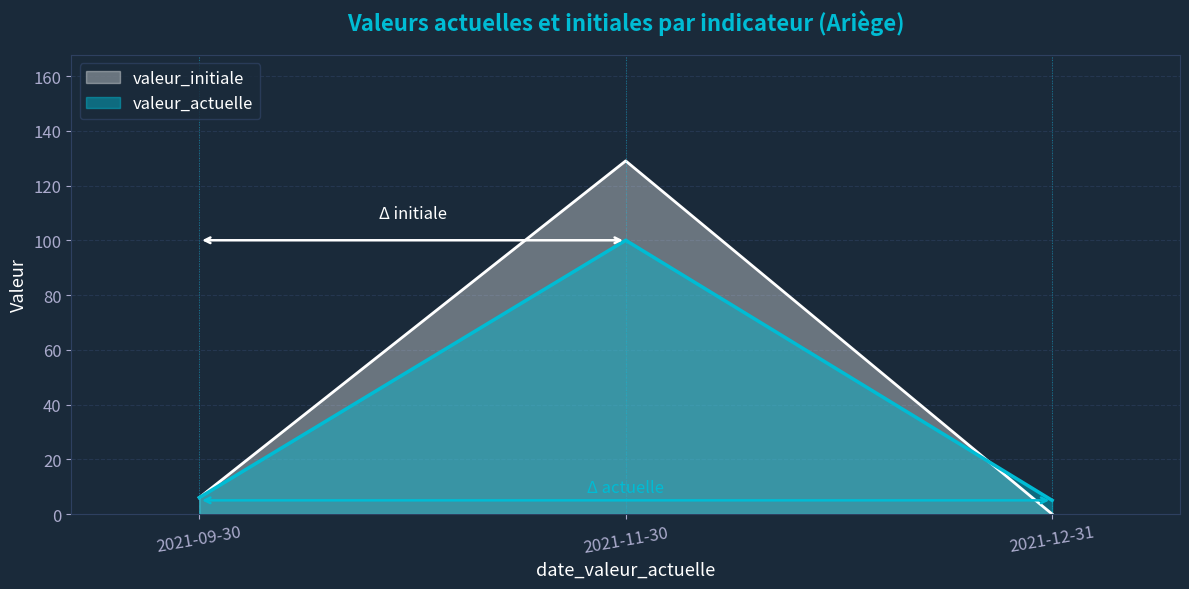

How many lines are shown in the chart?

2